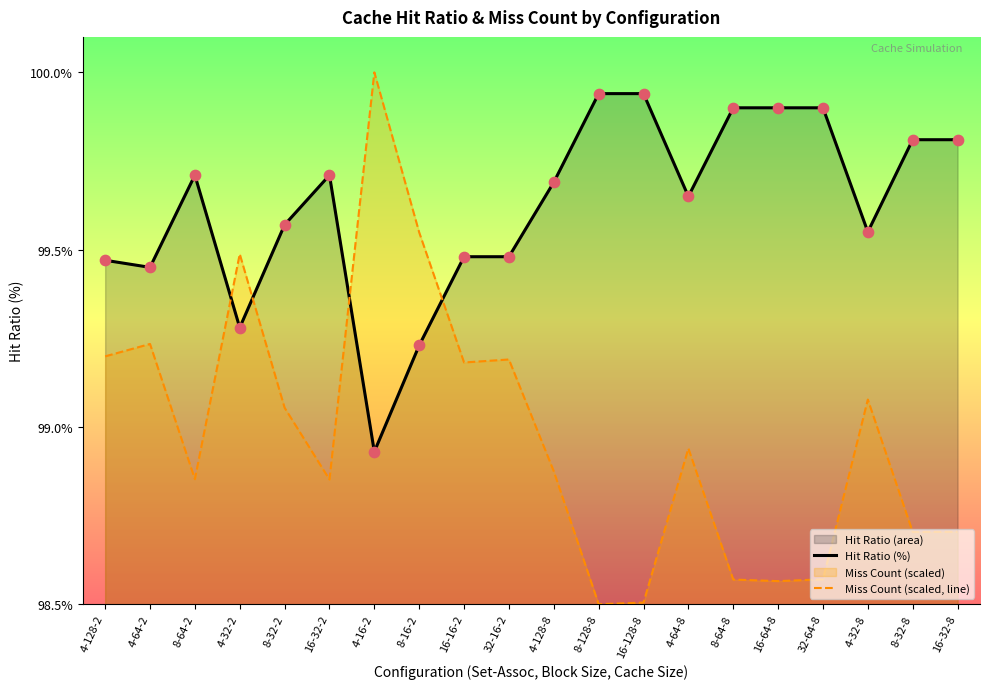

List the series in order of their overall mean, highest first.

Hit Ratio (%), Miss Count (scaled, line)